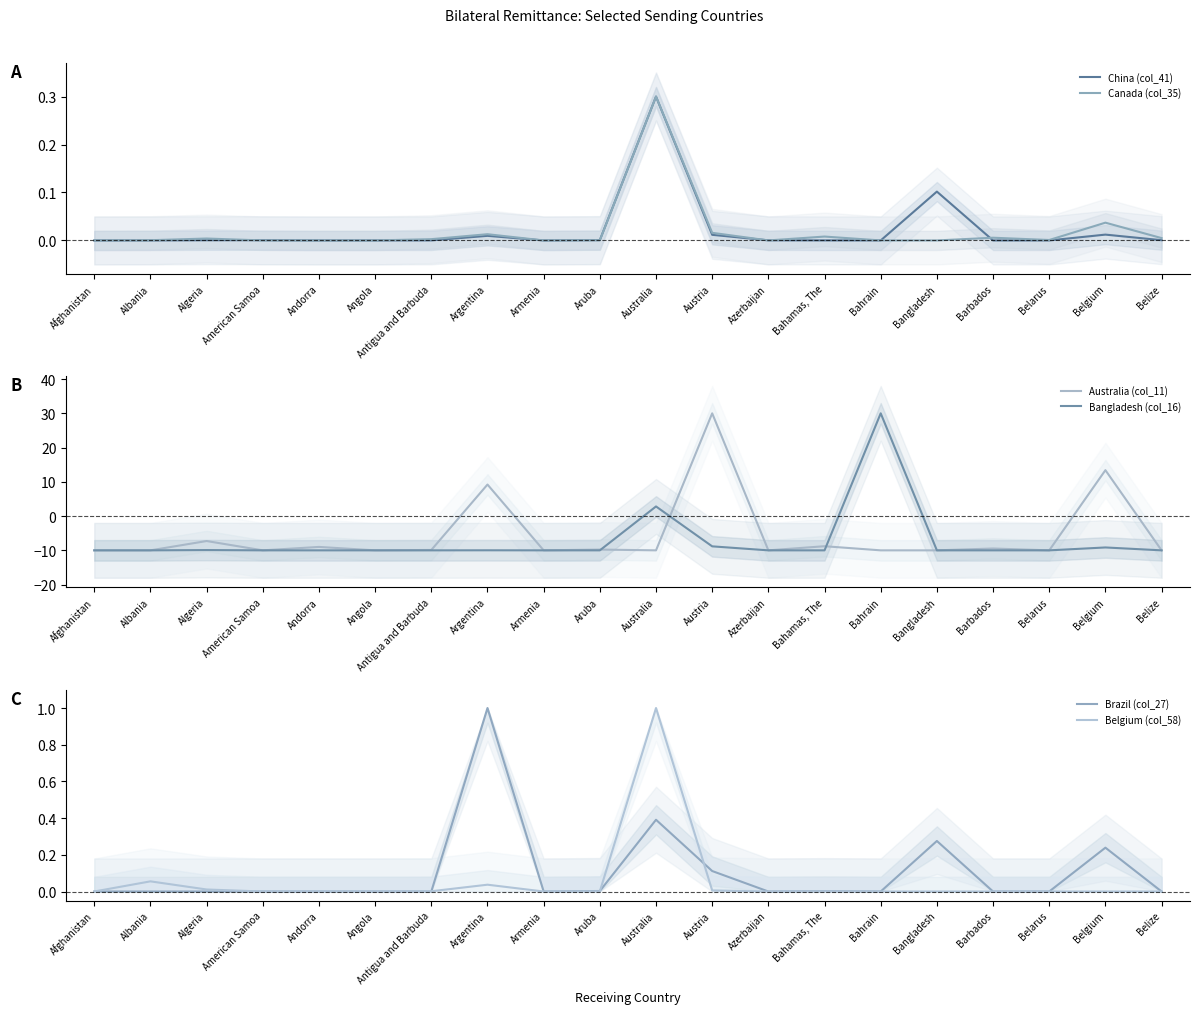

Rank the series by their maximum value, from highest to lowest.

Australia (col_11), Bangladesh (col_16), Brazil (col_27), Belgium (col_58), China (col_41), Canada (col_35)